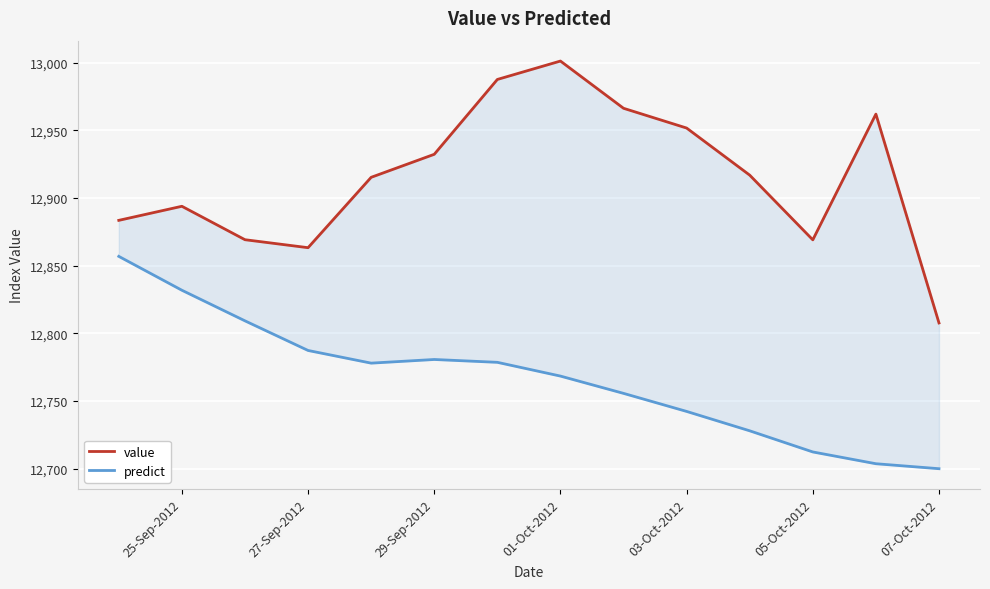

How many interior local peaks does the predict series have?

1